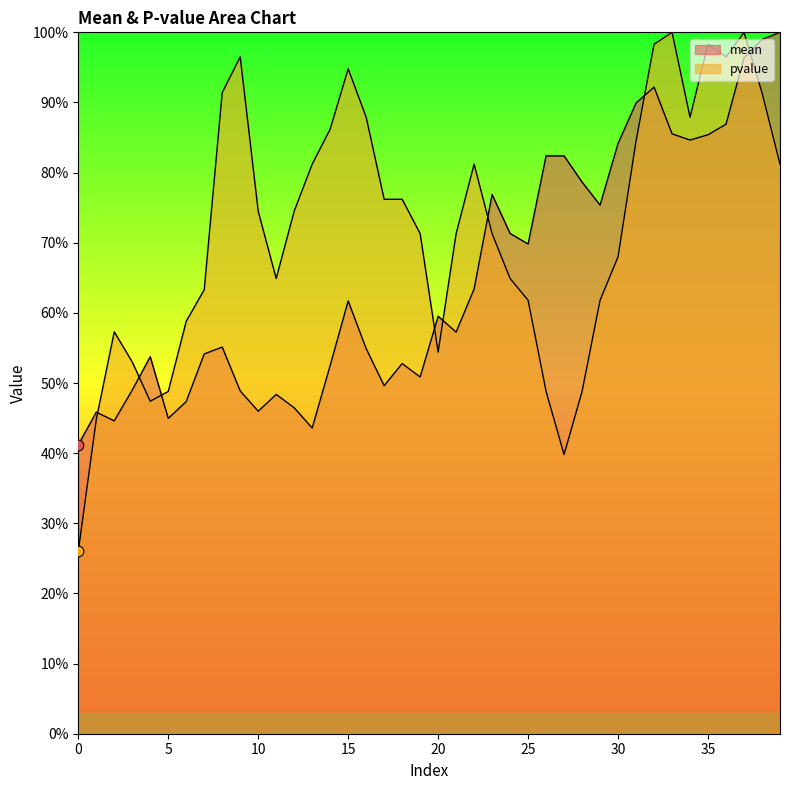

Which series reaches the maximum Y coordinate?

mean